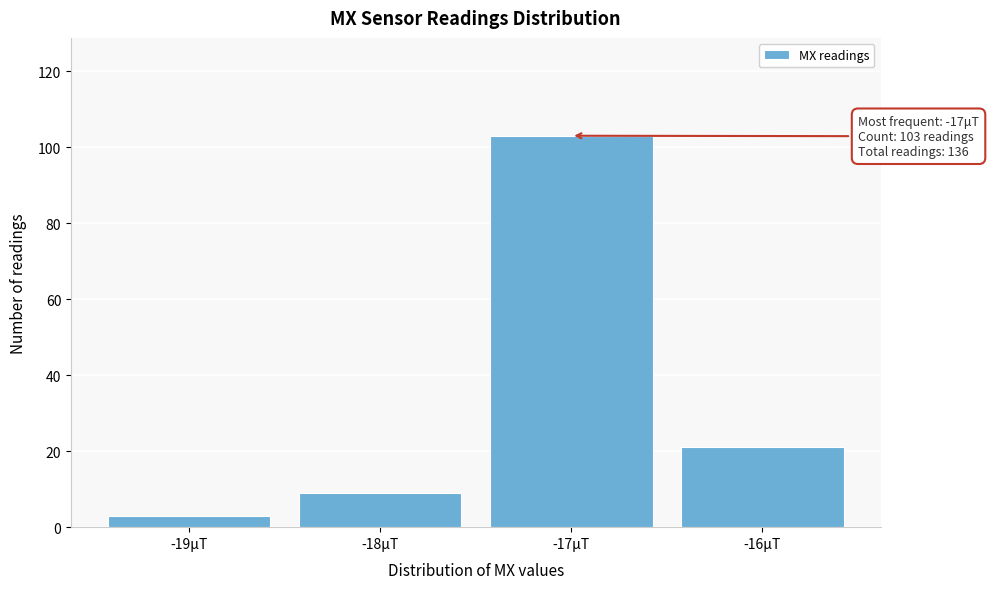

Reading left to right, extract all data points from this chart.

3	9	103	21